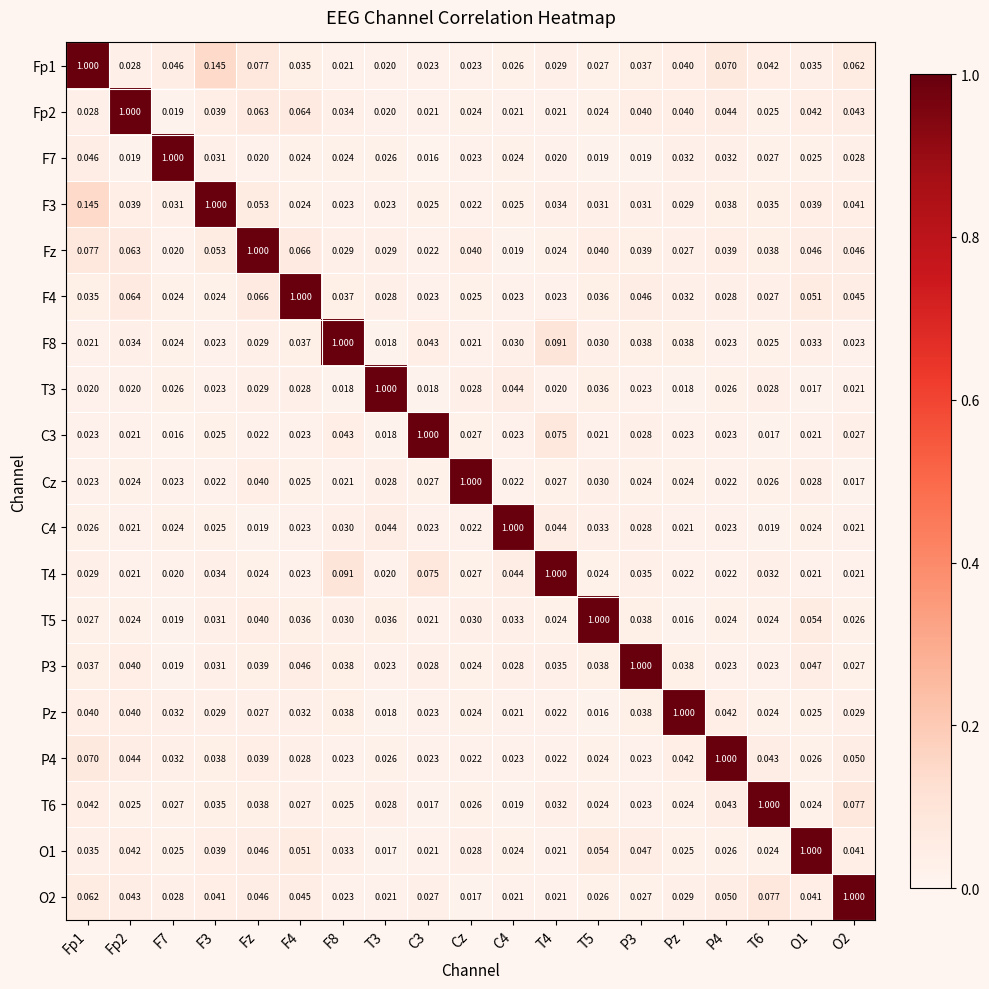

Is the value of T6 at Cz greater than the value of F7 at F7?

No